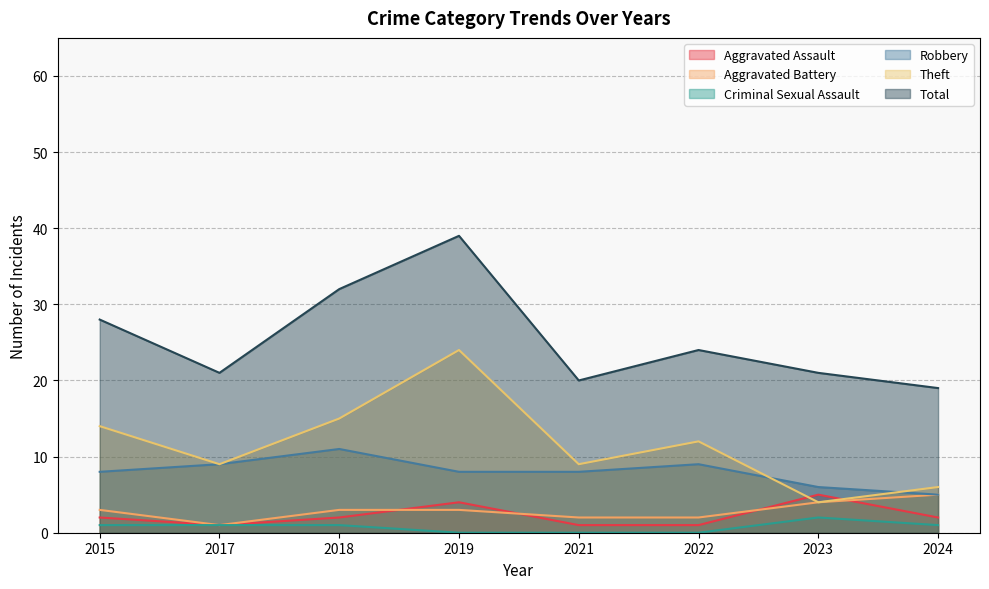

Which series has the widest spread of values?

Theft